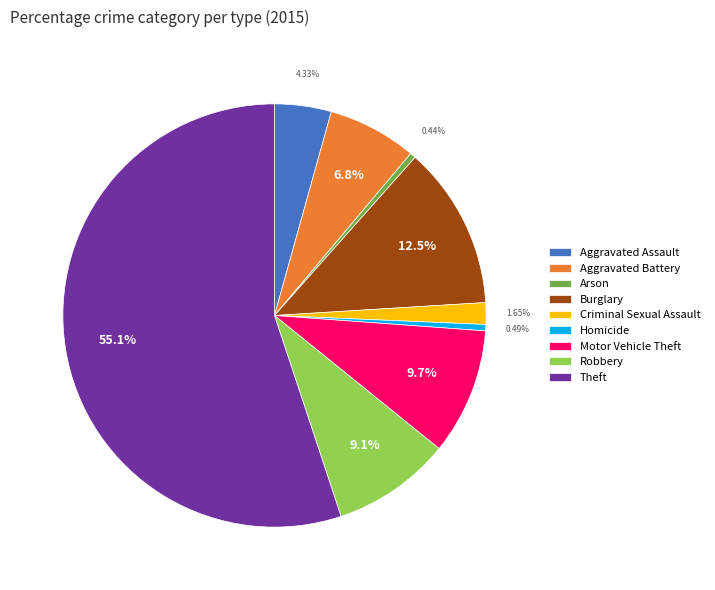

Which category has the biggest portion of the pie?

Theft